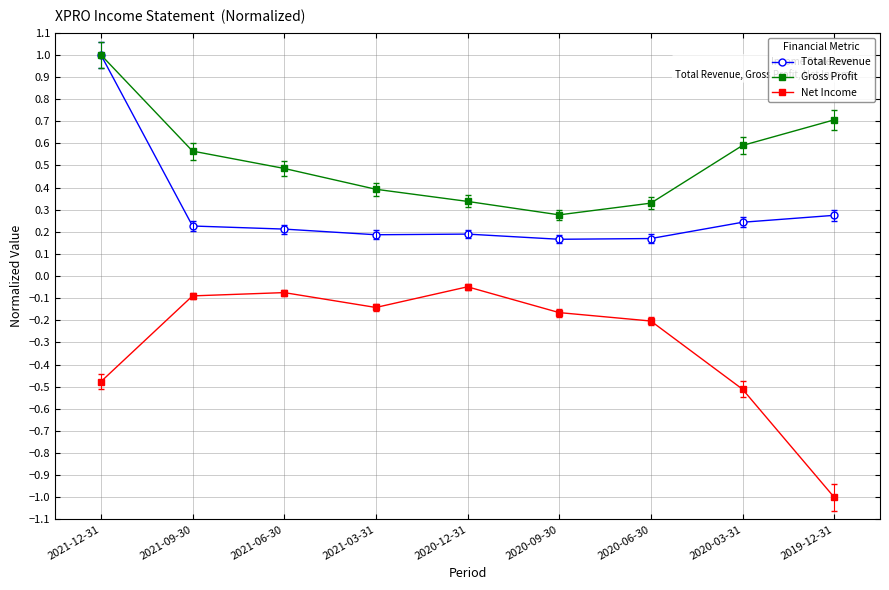

True or false: Net Income has more than 0 interior local peaks.

True